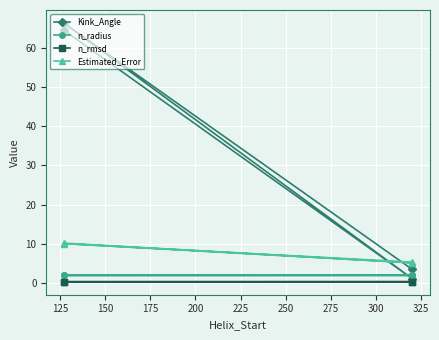

What is the difference between the maximum and minimum values in the Kink_Angle series?

65.3